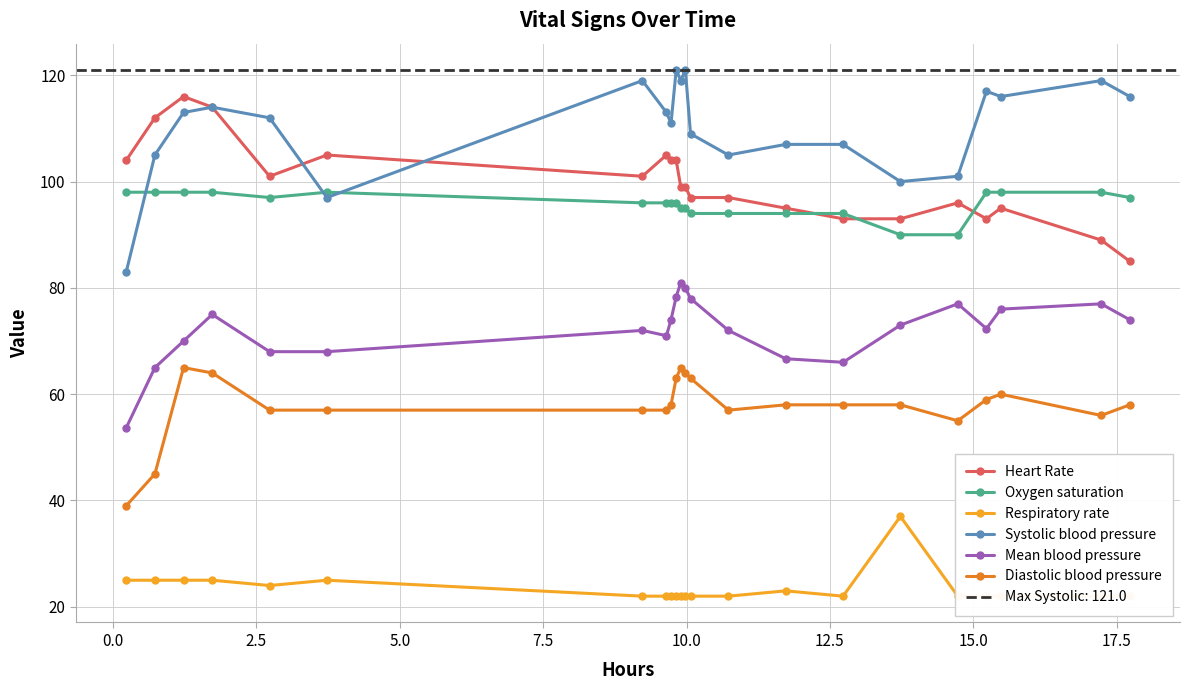

What is the minimum value for Oxygen saturation?

90.0